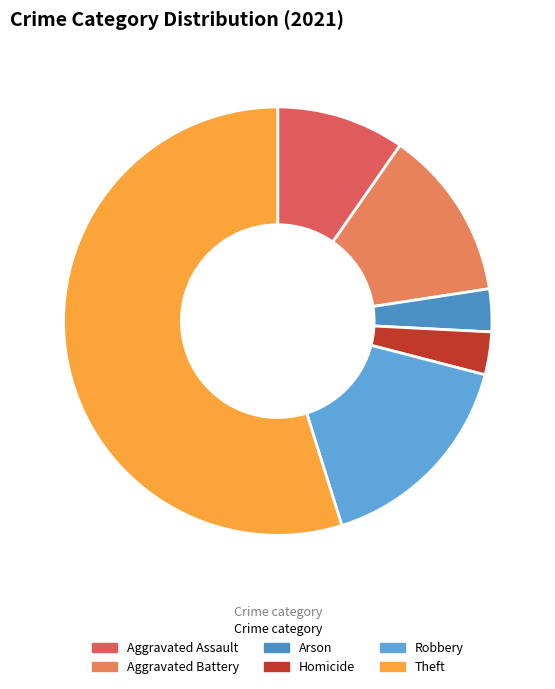

Count the number of slices in the pie.

6